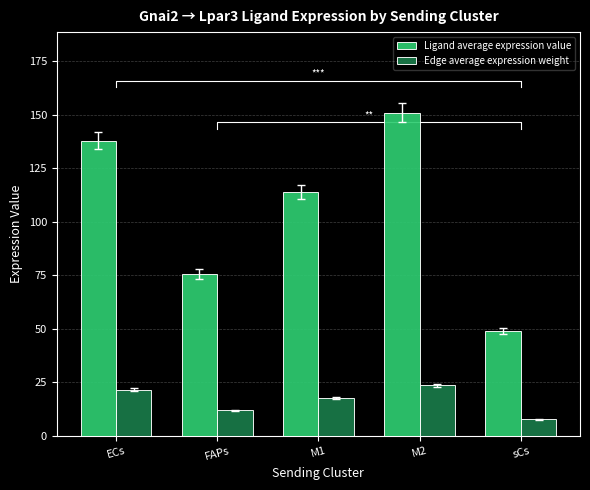

Rank the categories by Edge average expression weight value from highest to lowest.

M2, ECs, M1, FAPs, sCs